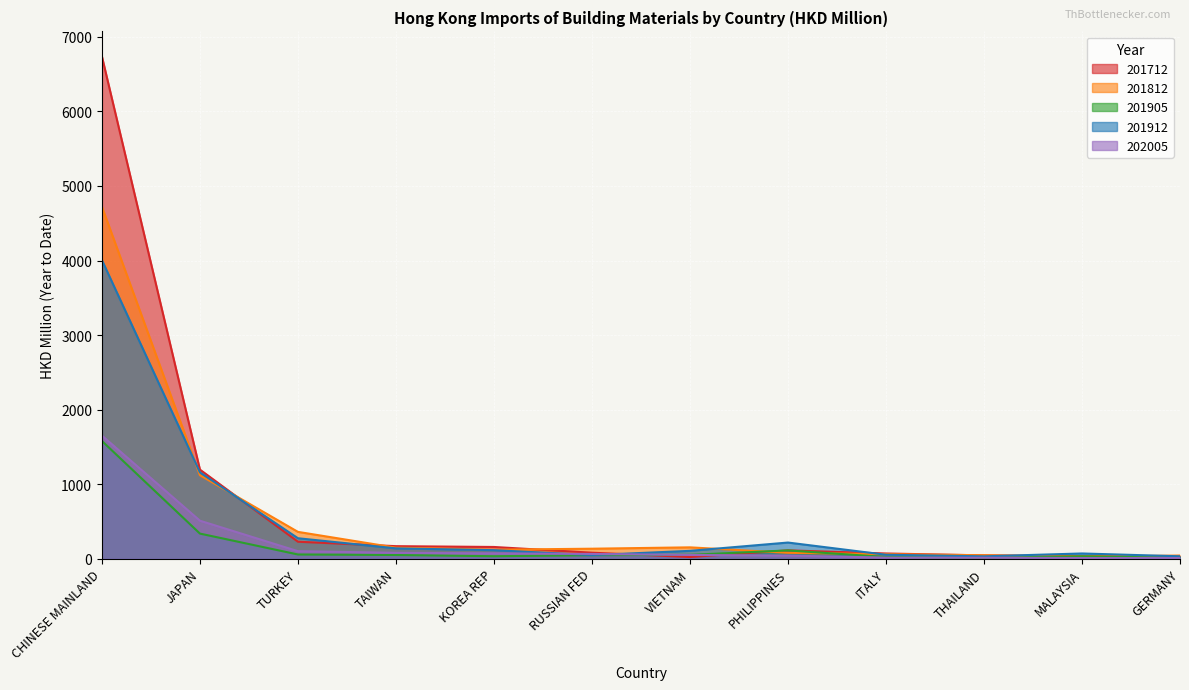

Is it true that 201812 equals 135.3 at RUSSIAN FED?

True